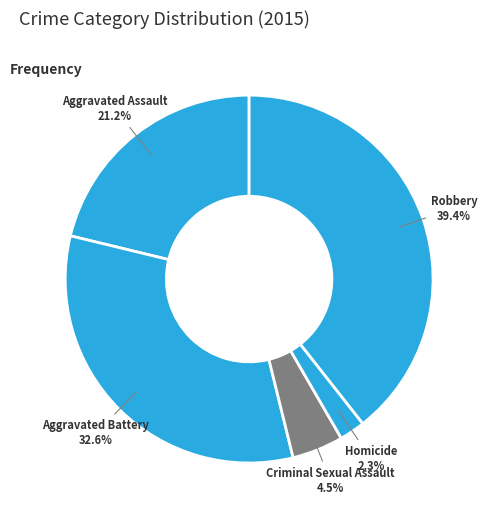

What is the ratio of the value at Robbery to the value at Aggravated Battery?

1.2